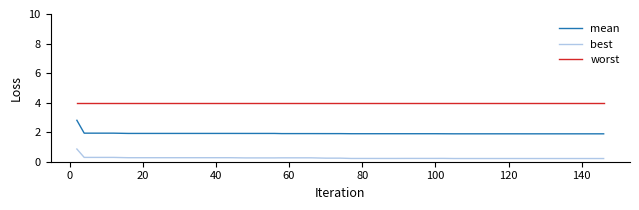

How many lines are shown in the chart?

3